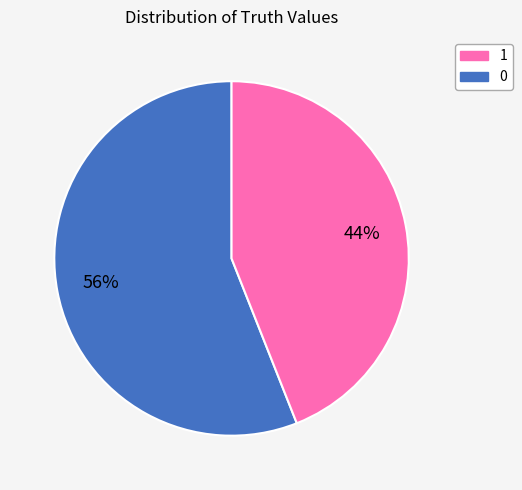

Is there a majority slice in this chart?

Yes